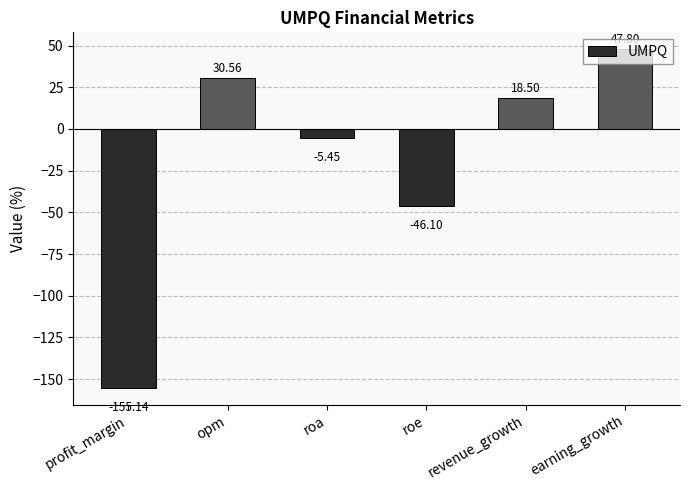

What is the label of the 3rd bar from the right?

roe